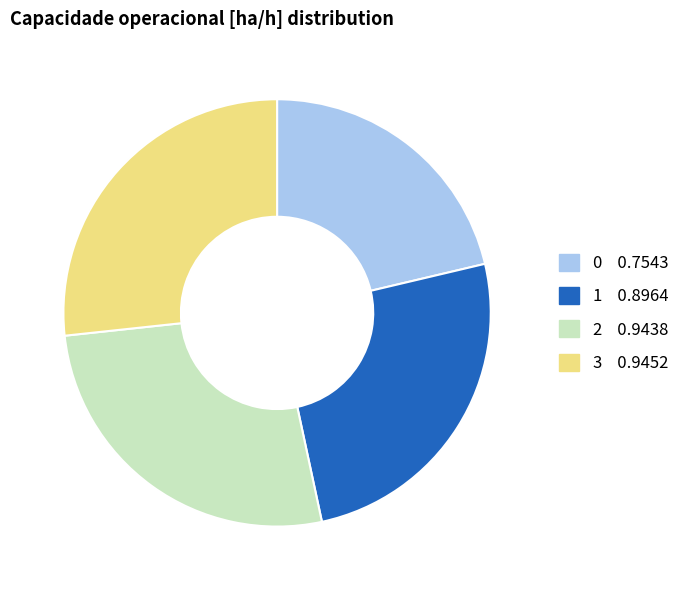

Is 0 the majority of the pie?

No